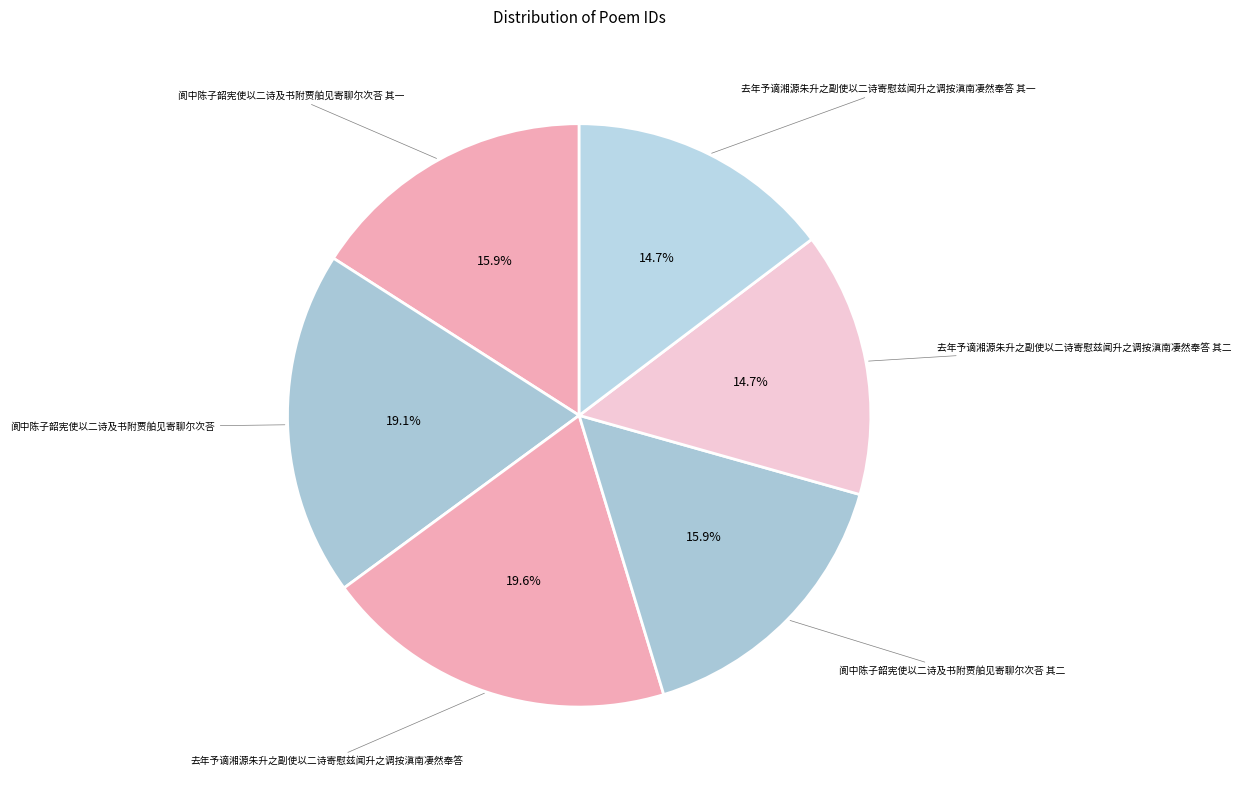

To the nearest percent, what is the average slice percentage?

17%